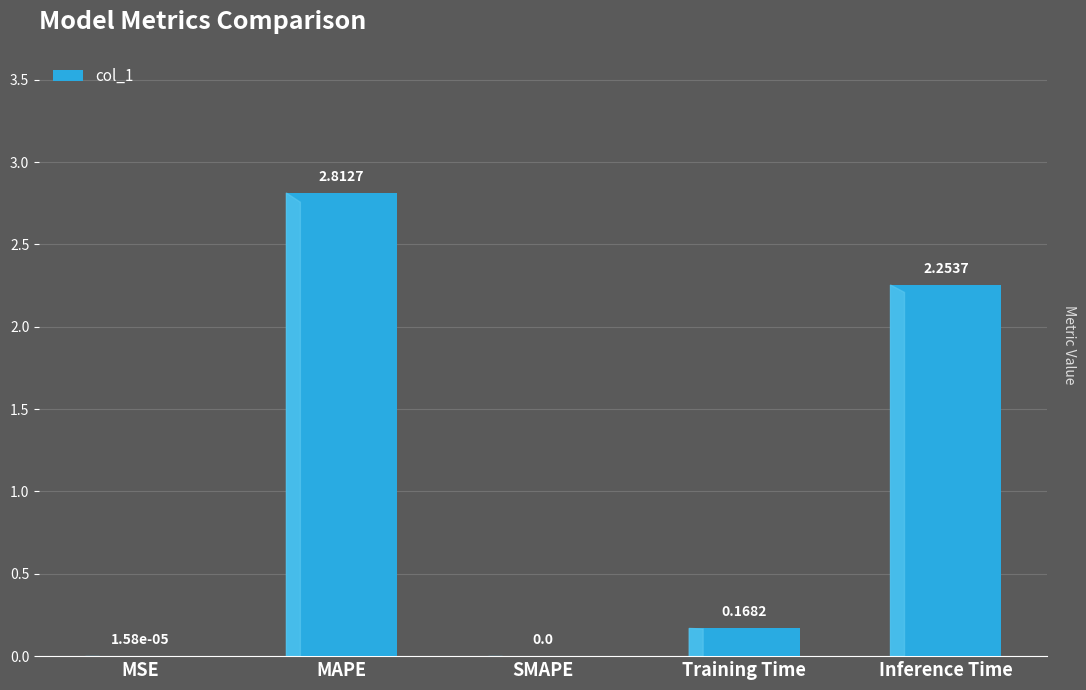

Which label corresponds to the largest value in the chart?

MAPE